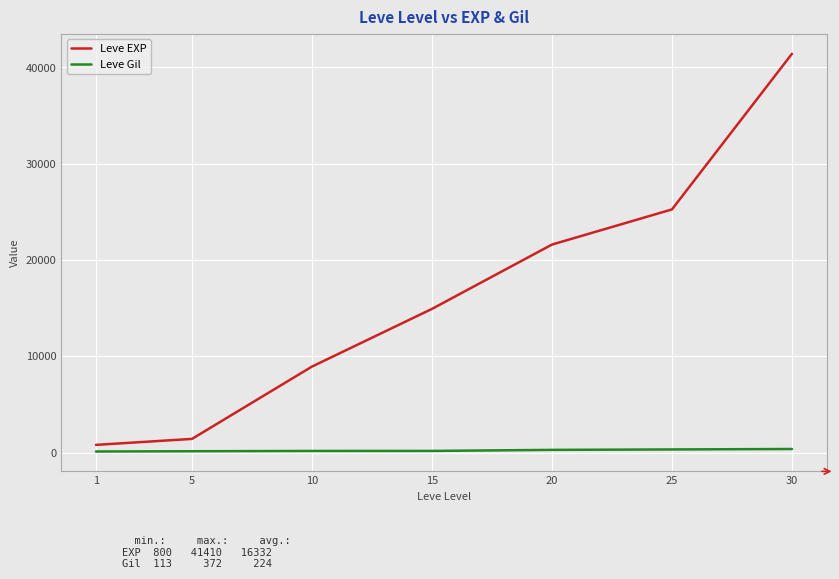

Between 5 and 15, which series saw the biggest shift?

Leve EXP